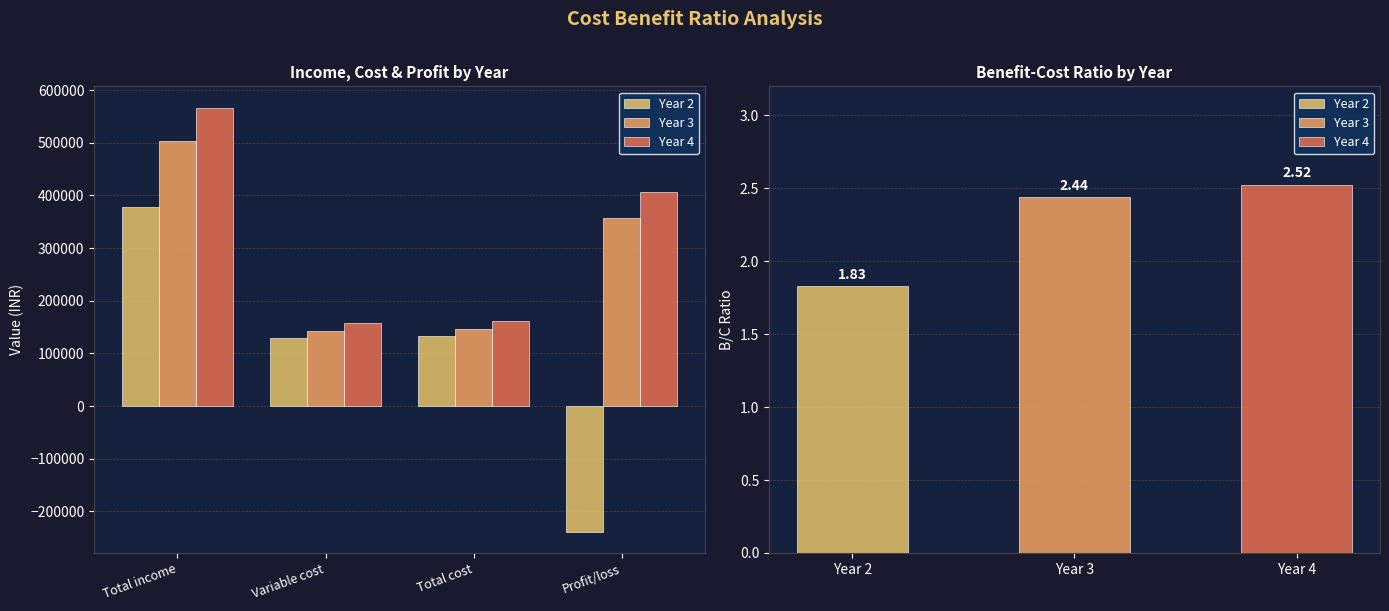

Which series changed the most between Variable cost and Total cost?

Year 2